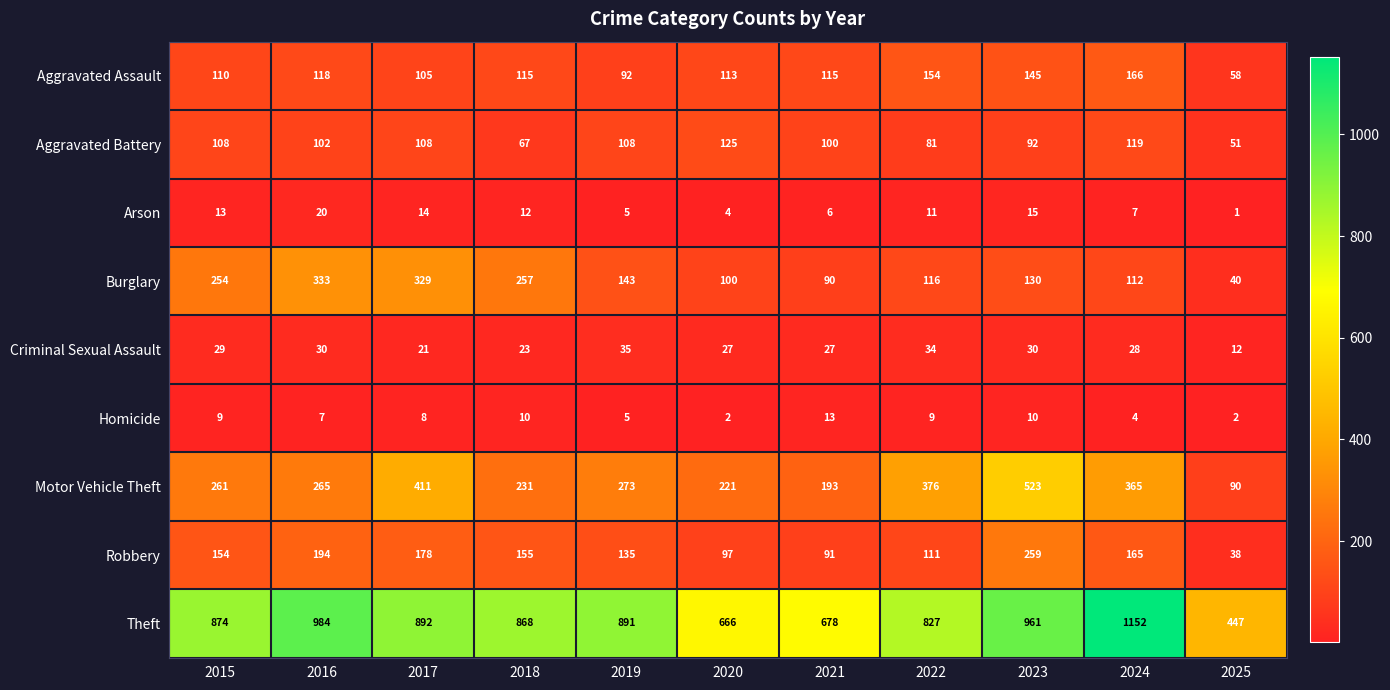

List the series in order of their peak value, highest first.

Theft, Motor Vehicle Theft, Burglary, Robbery, Aggravated Assault, Aggravated Battery, Criminal Sexual Assault, Arson, Homicide